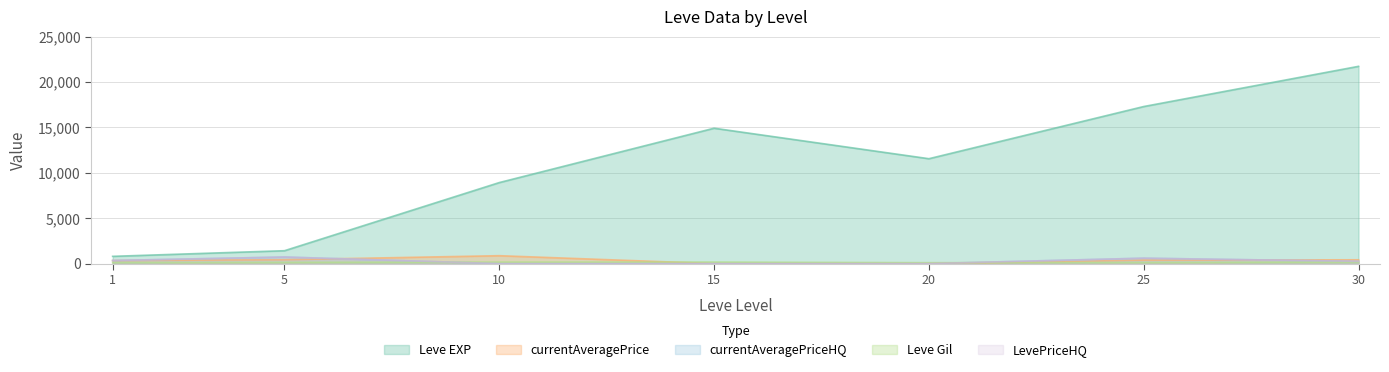

At which category is the sum across all series the highest?

30